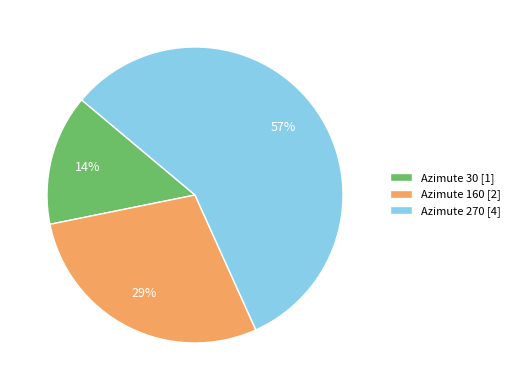

To the nearest percent, what is the average slice percentage?

33%